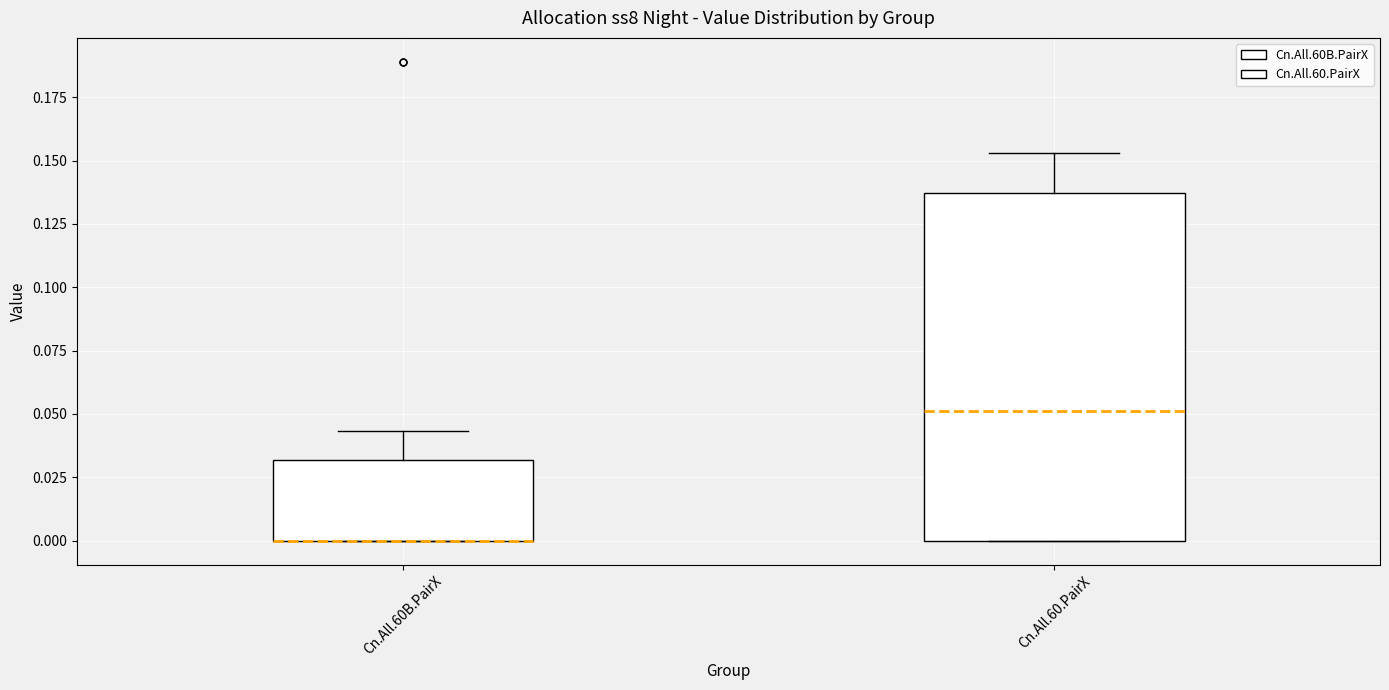

Reading left to right, transcribe this box plot: for each box, give where its median line is, the range the box spans, and where its two whiskers end, as read against the y-axis. The values are not printed on the chart, so give them approximately, as read against the axis.

Cn.All.60B.PairX: median 0.000 (drawn on the box's lower edge), box 0.000 to 0.030, whiskers 0.000 to 0.045
Cn.All.60.PairX: median 0.050, box 0.000 to 0.135, whiskers 0.000 to 0.155